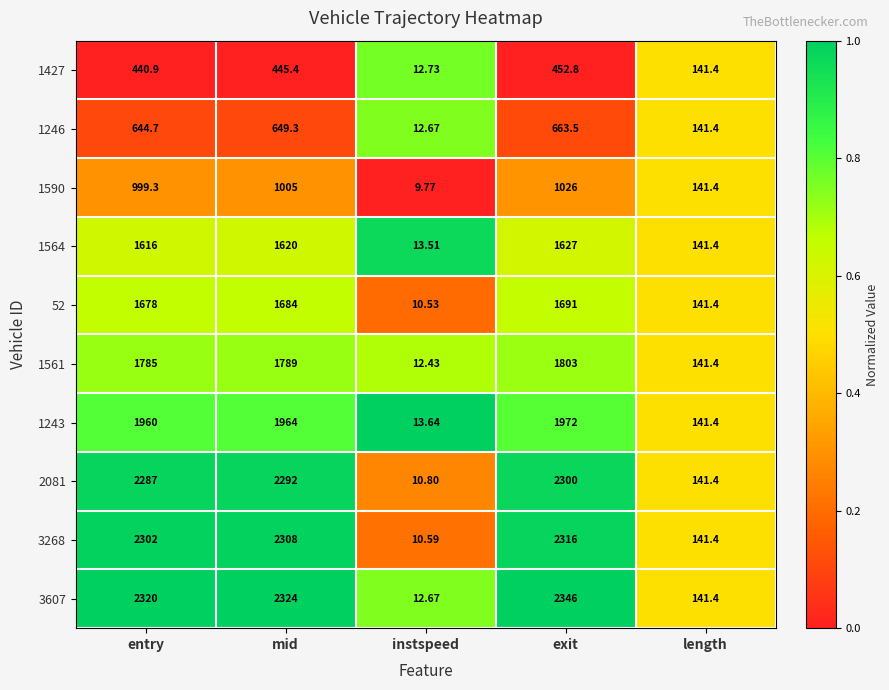

At which category does the chart reach its peak across all series?

exit